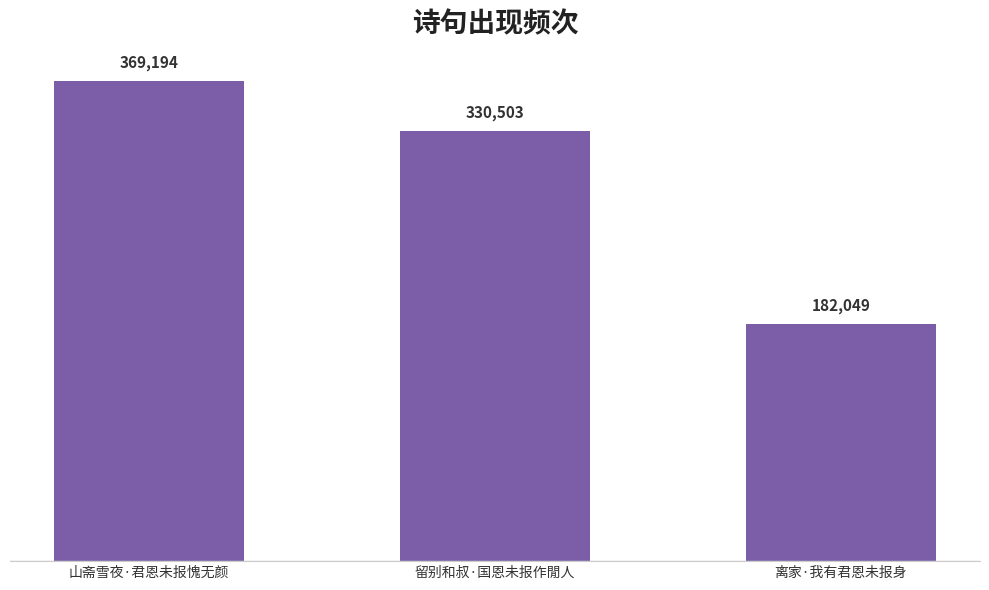

The value at 山斋雪夜·君恩未报愧无颜 is 166859. True or false?

False